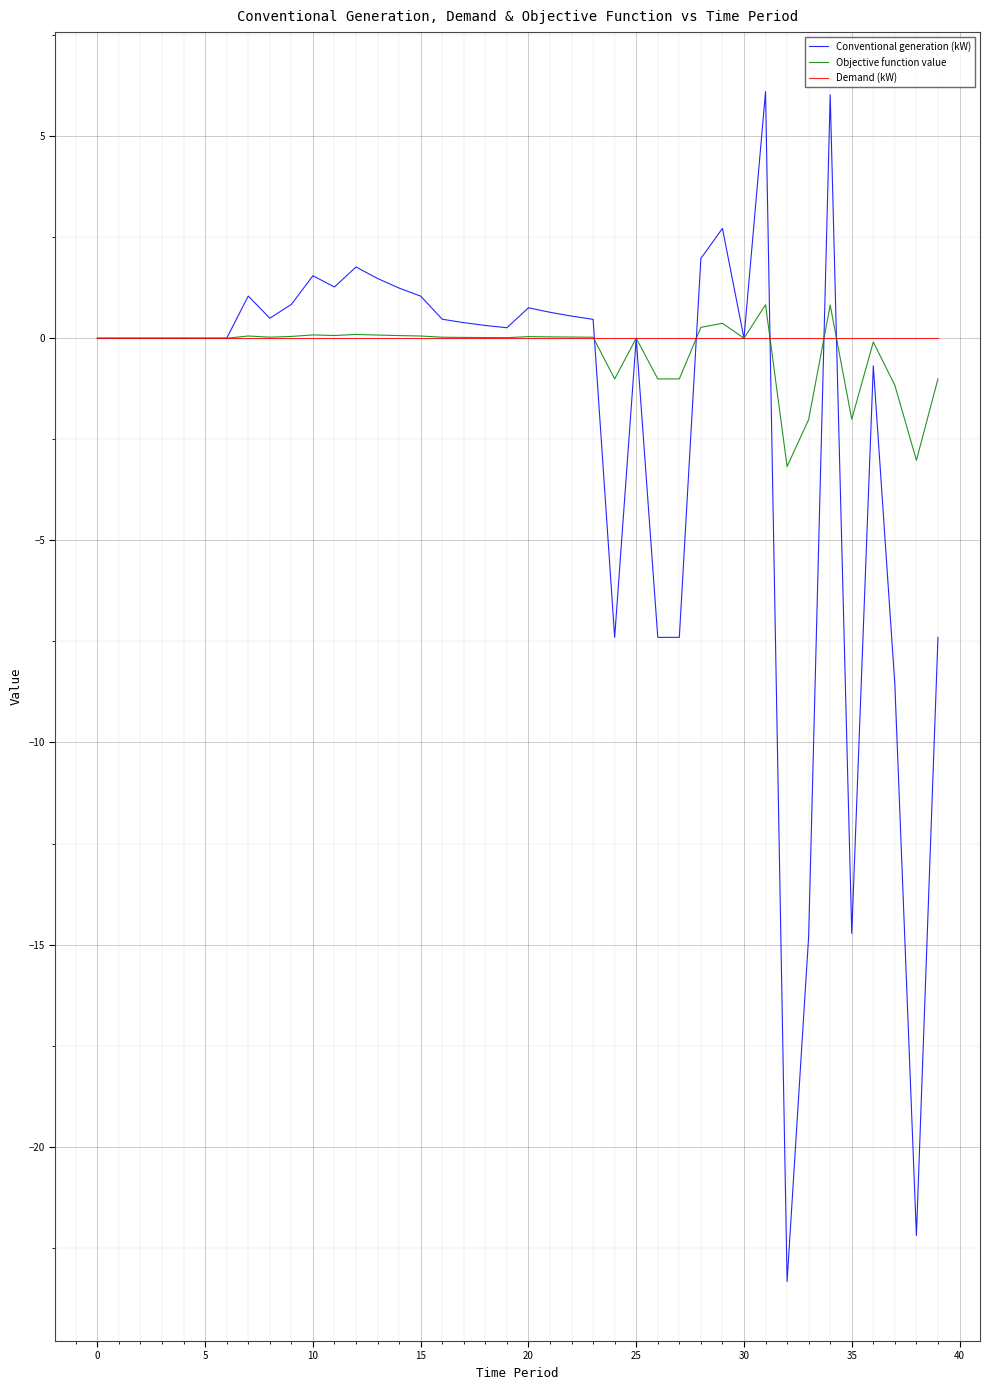

Which series has the widest spread of values?

Conventional generation (kW)